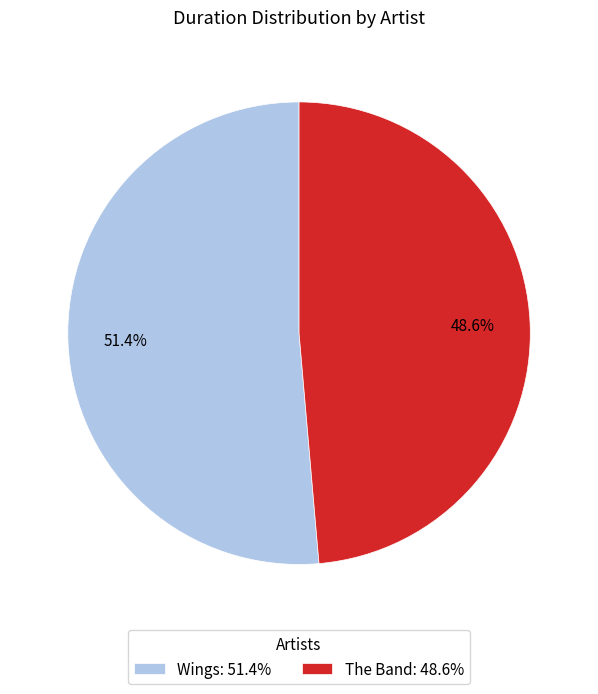

Which has a higher value, Wings or The Band?

Wings